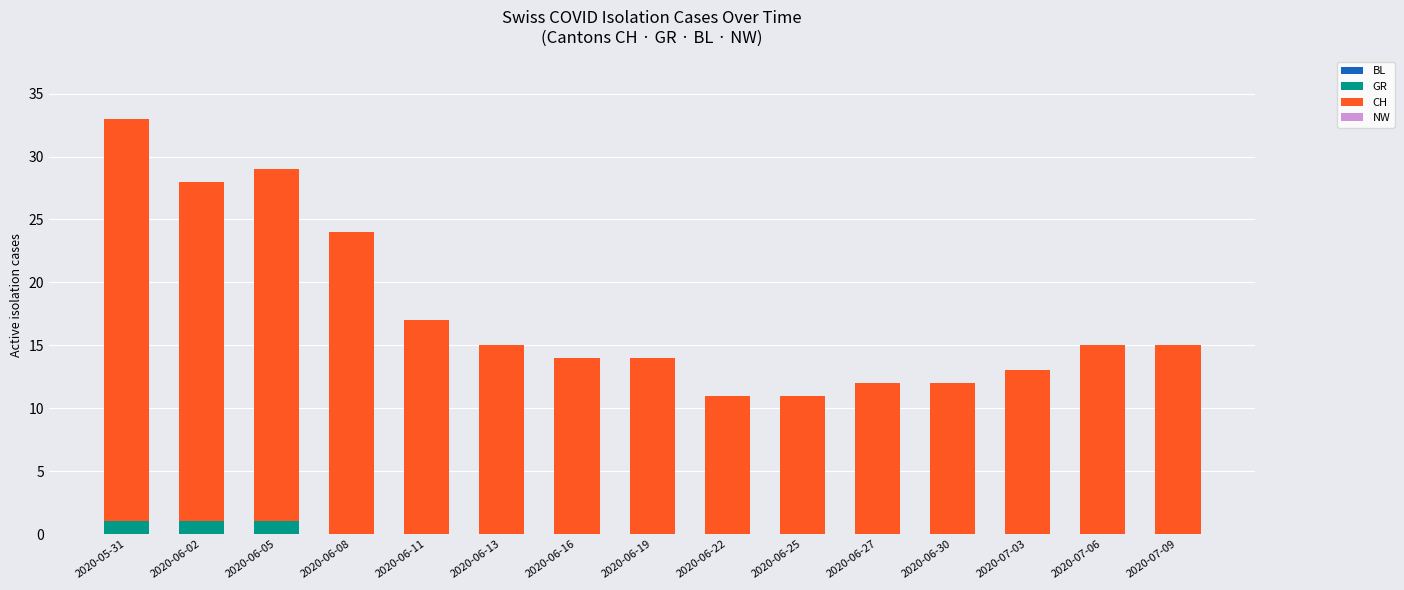

What is the total value across all series at 2020-07-06?

15